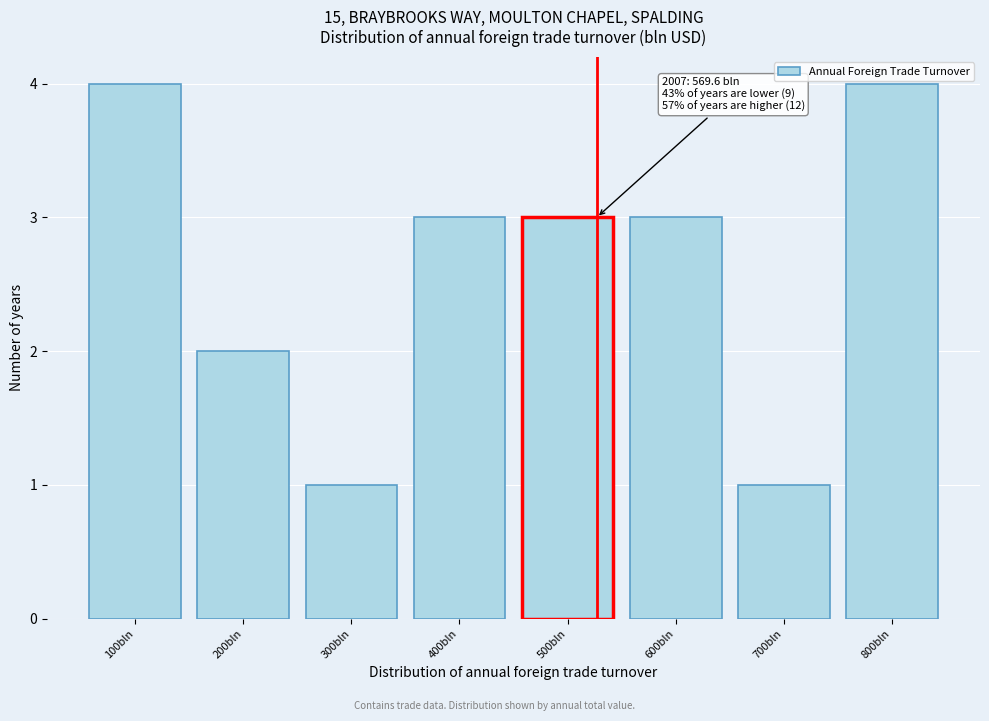

Reading left to right, list all the values displayed in this chart.

100bln=4	200bln=2	300bln=1	400bln=3	500bln=3	600bln=3	700bln=1	800bln=4